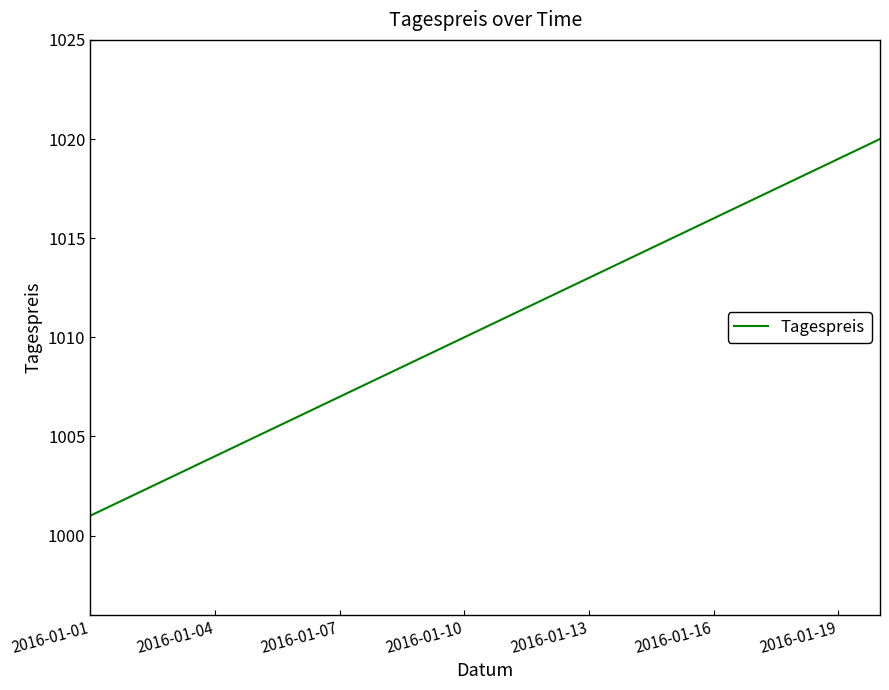

Reading right to left, list all the values displayed in this chart.

1020	1019	1018	1017	1016	1015	1014	1013	1012	1011	1010	1009	1008	1007	1006	1005	1004	1003	1002	1001